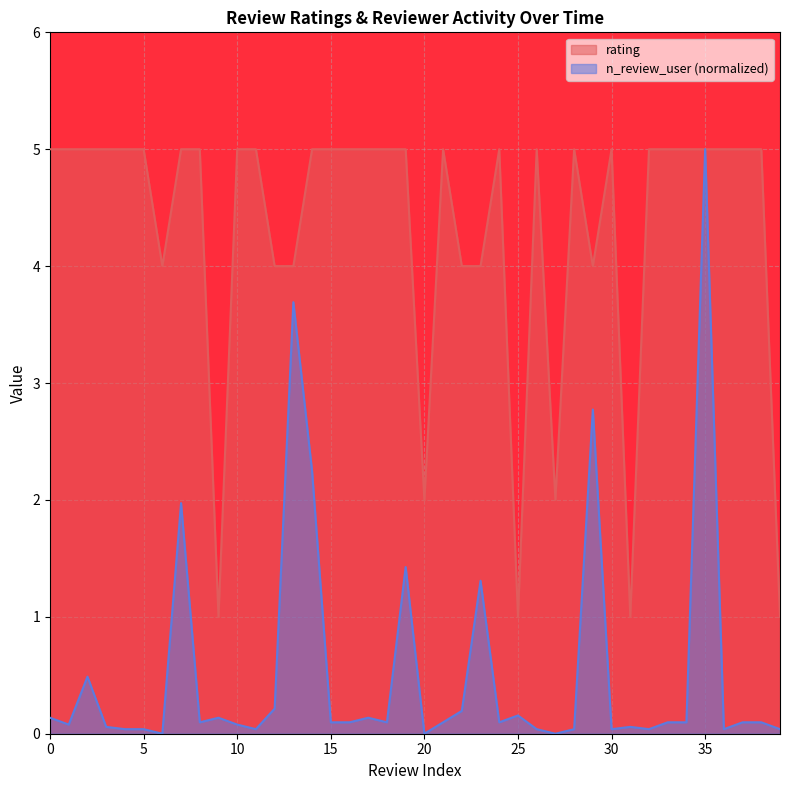

True or false: n_review_user has more than 1 points higher than both neighbors.

True